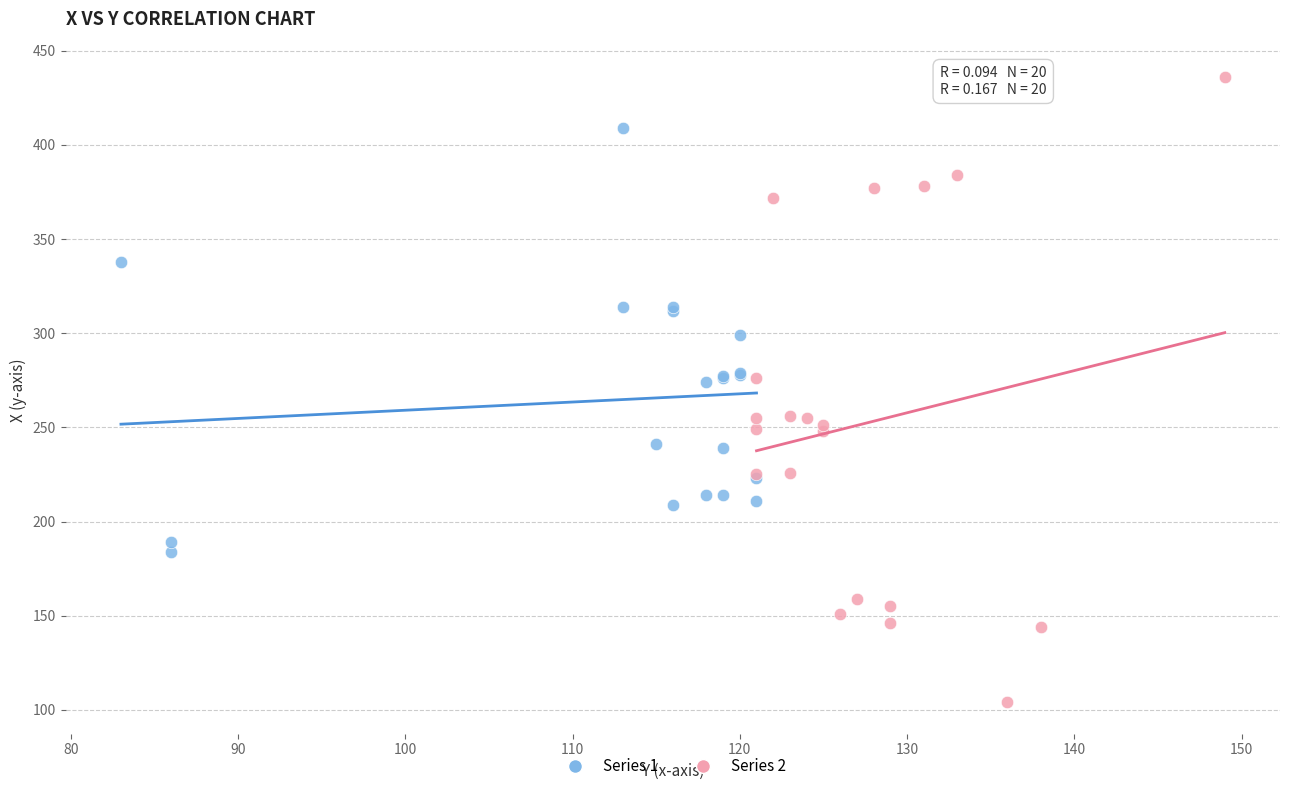

Which series has the largest Y range (max minus min)?

Series 2